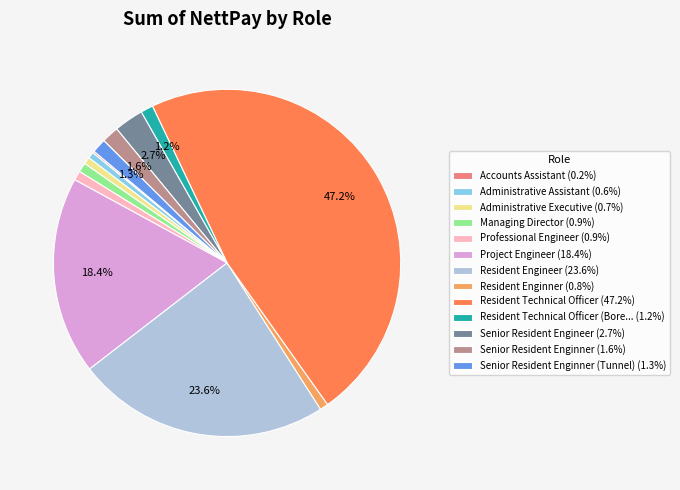

What is the ratio of the value at Administrative Assistant (0.6%) to the value at Administrative Executive (0.7%)?

0.9